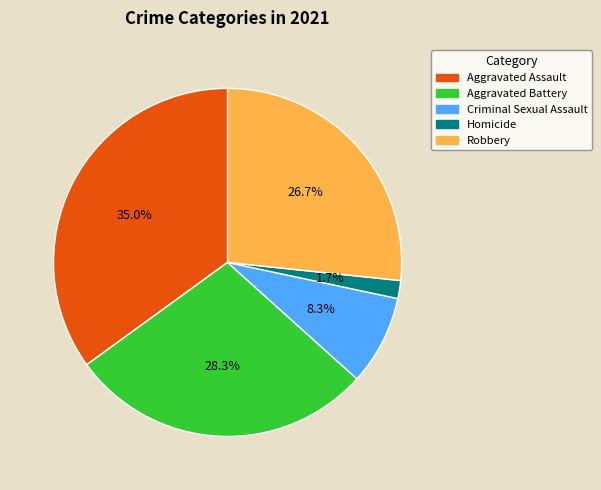

True or false: Aggravated Assault accounts for 47% of the total.

False